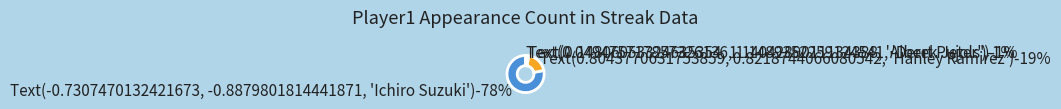

Between Albert Pujols and Derek Jeter, which is larger?

Albert Pujols